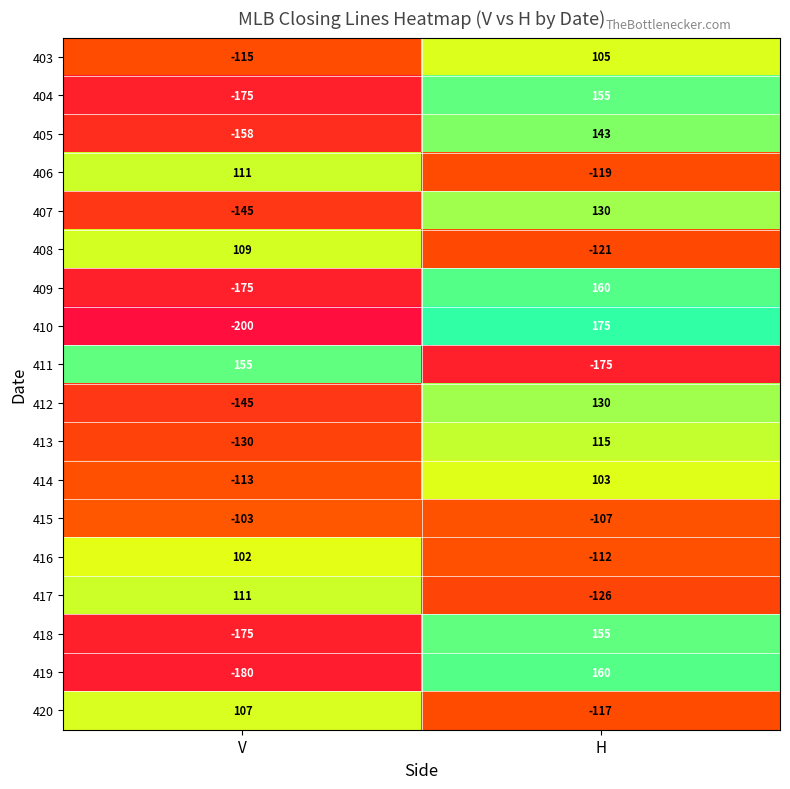

How many values in 410 are above zero?

1